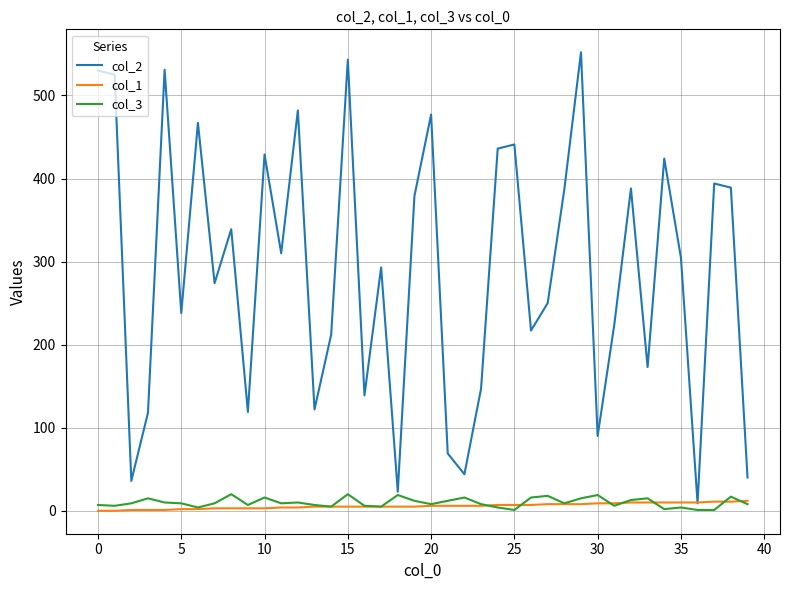

Which series has the widest spread of values?

col_2